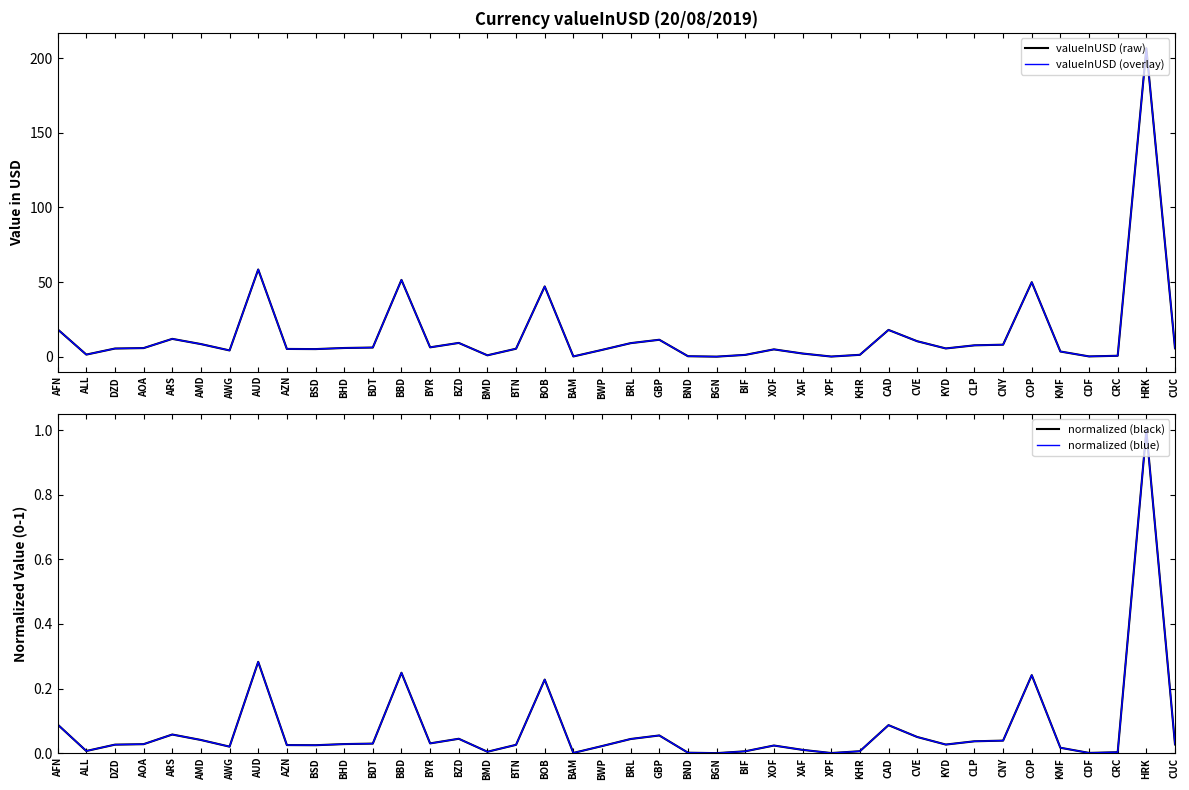

True or false: valueInUSD (overlay) has a value of 1.9 at BIF.

False